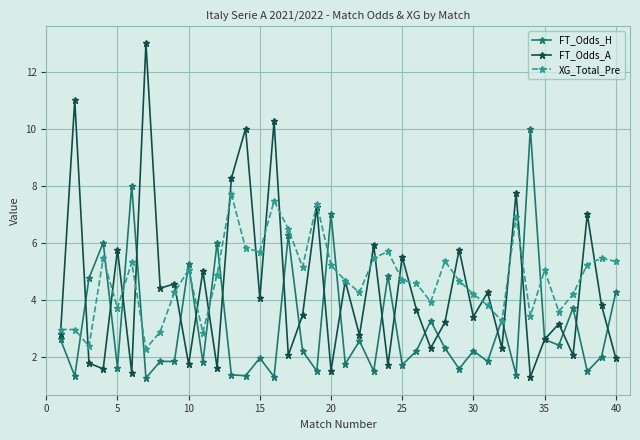

Rank the series by their maximum value, from highest to lowest.

FT_Odds_A, FT_Odds_H, XG_Total_Pre